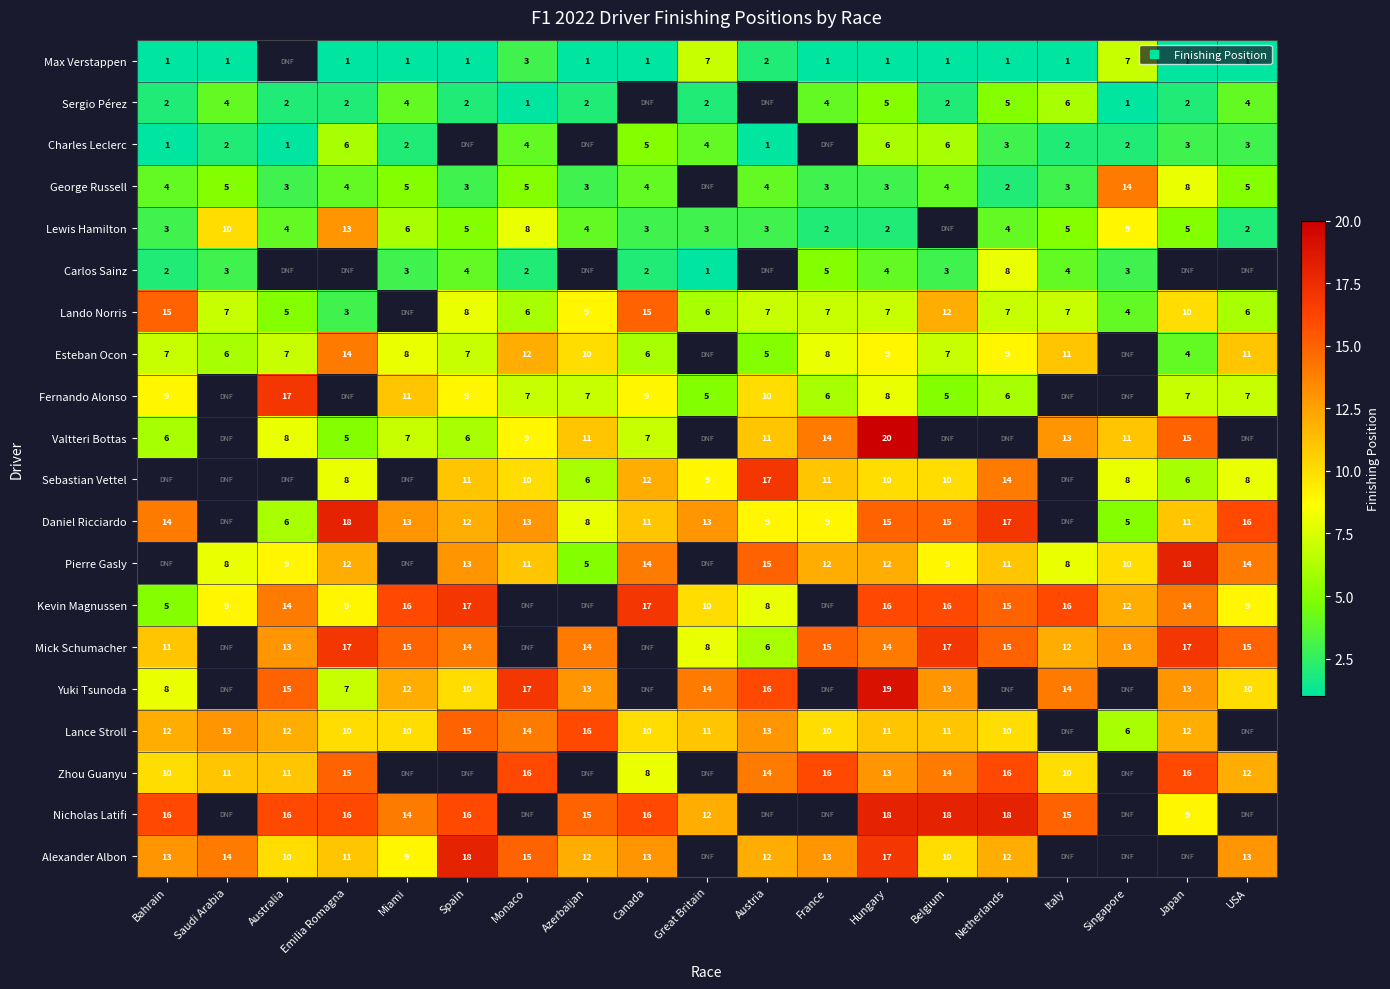

Where is Mick Schumacher nearest to the value 11?

Bahrain